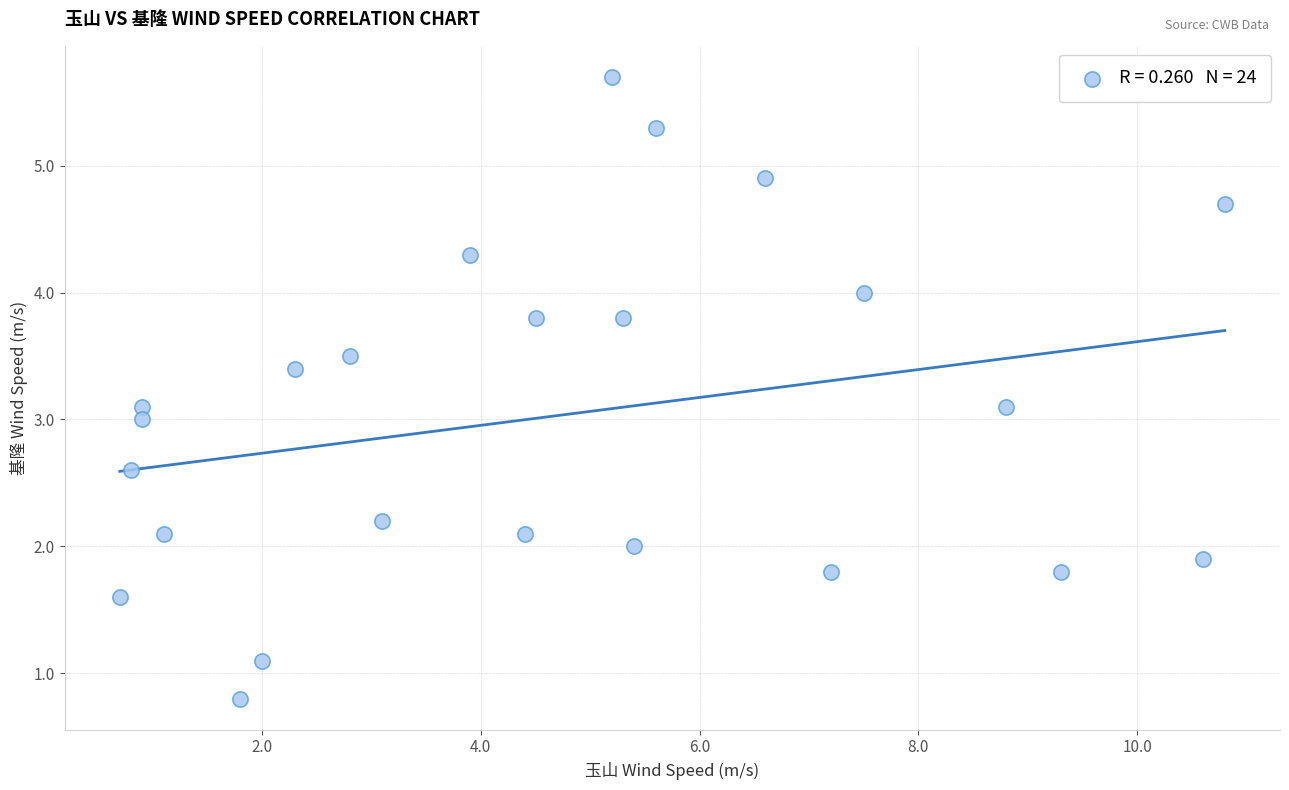

What is the range of Y values (max minus min)?

4.9